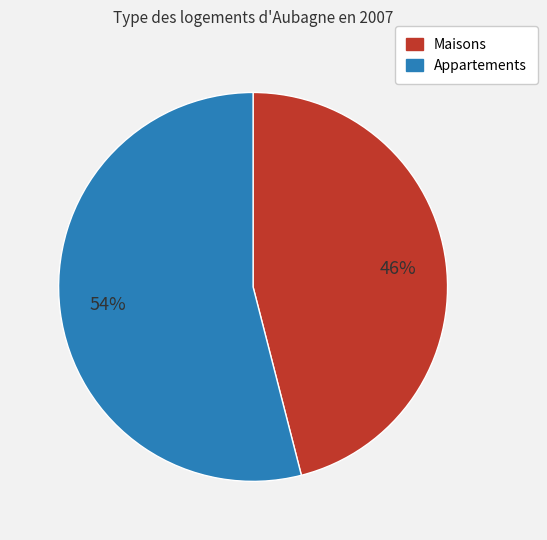

Do Maisons and Appartements together represent more than half of the pie?

Yes